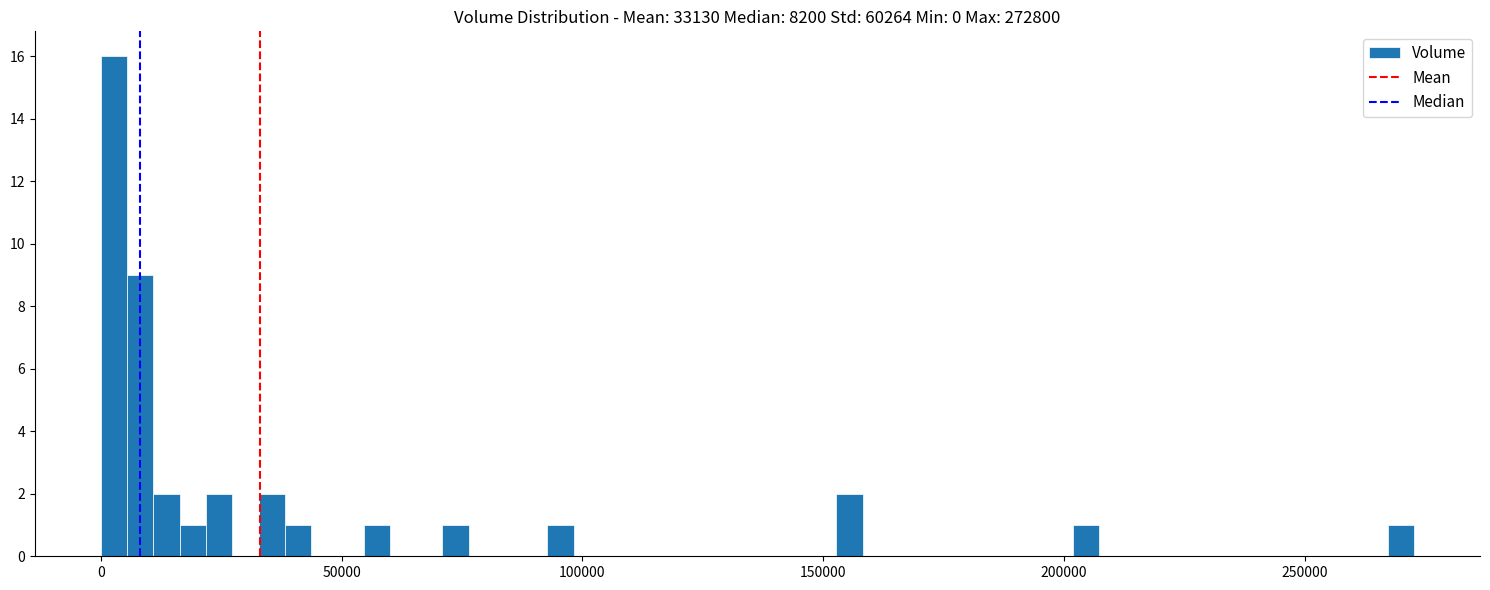

Around what value on the x-axis is the tallest bar? Give the approximate position of its centre, as read against the axis.

5000